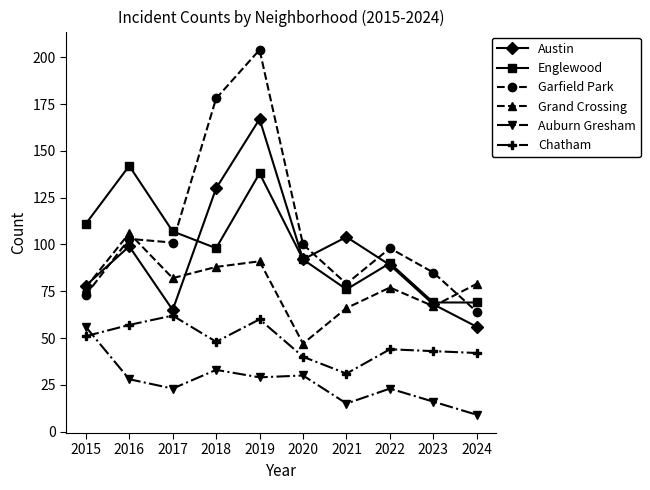

True or false: Austin and Auburn Gresham cross at least once.

False